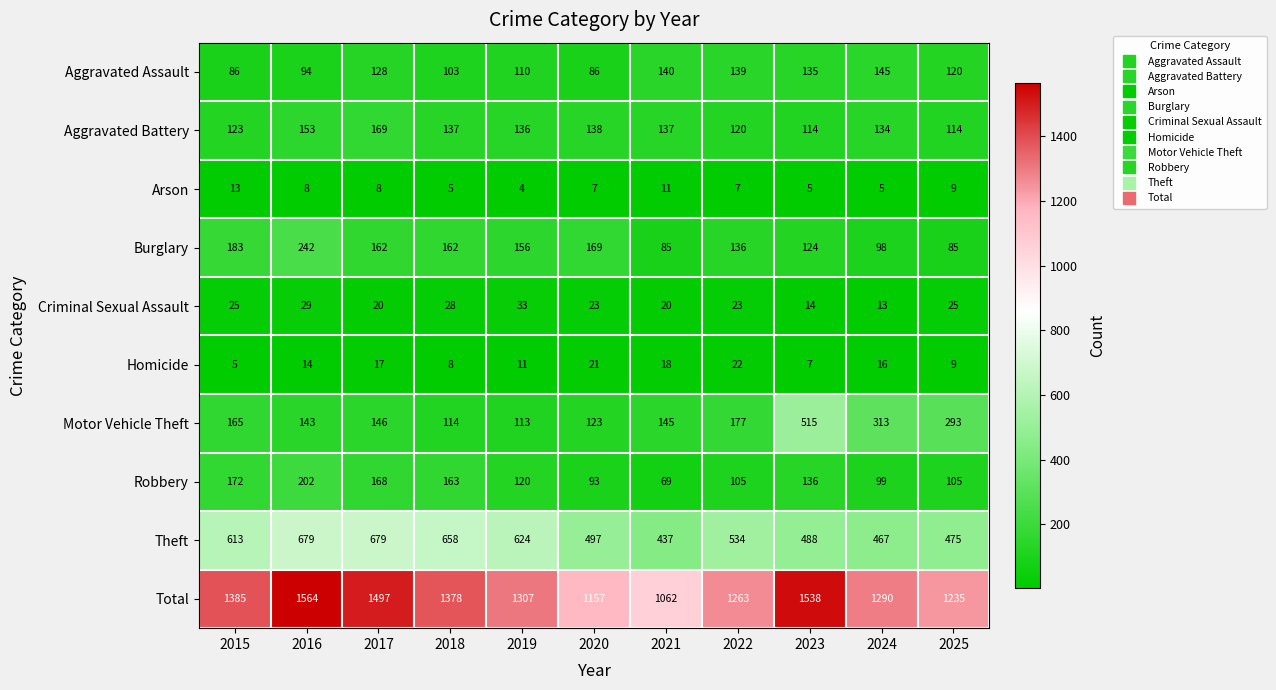

The Aggravated Assault series shows 189 at 2019. True or false?

False